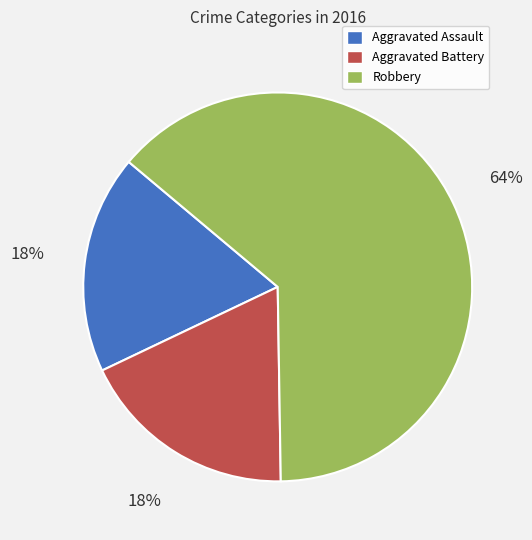

Between Robbery and Aggravated Assault, which is larger?

Robbery